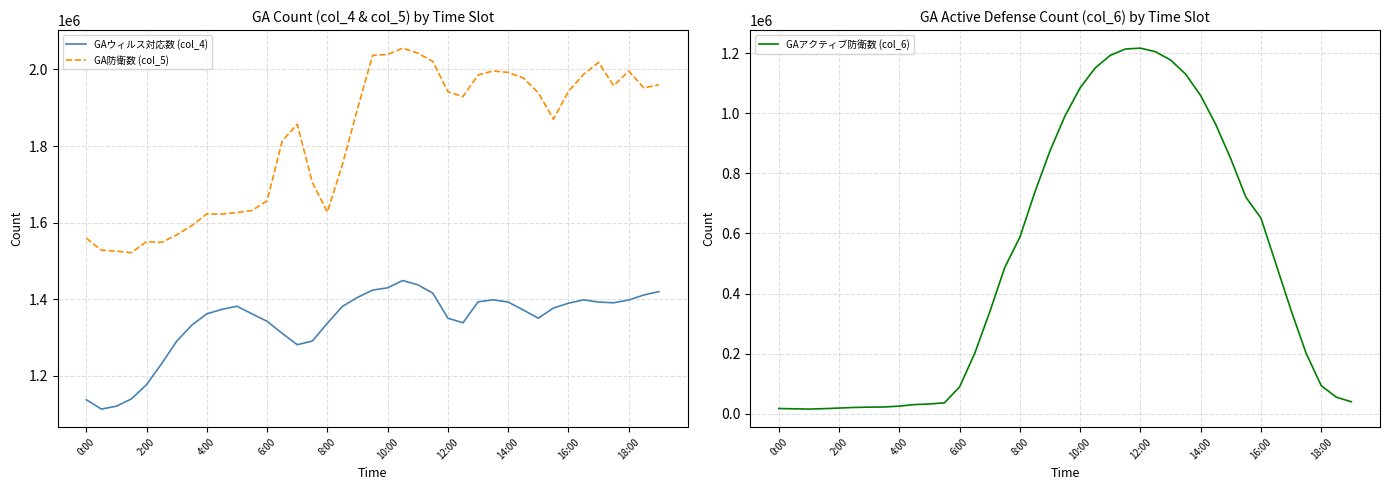

True or false: GA防衛数 (col_5) has a value of 2462777 at 10.

False